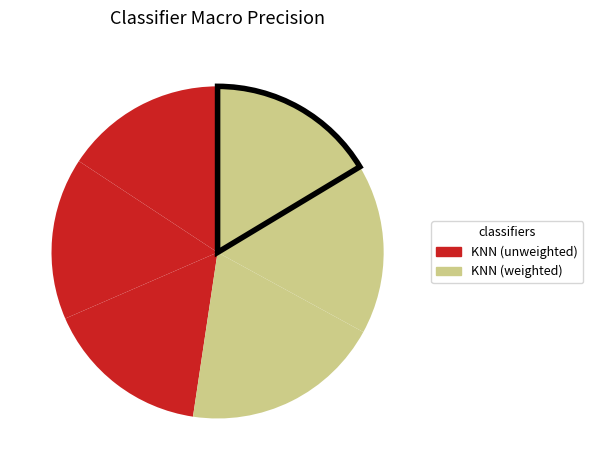

How many segments does this pie chart have?

6